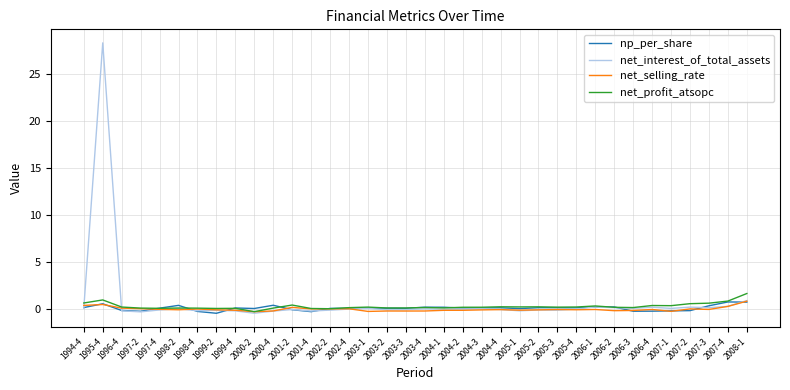

What is the total value across all series at 2006-4?

0.2